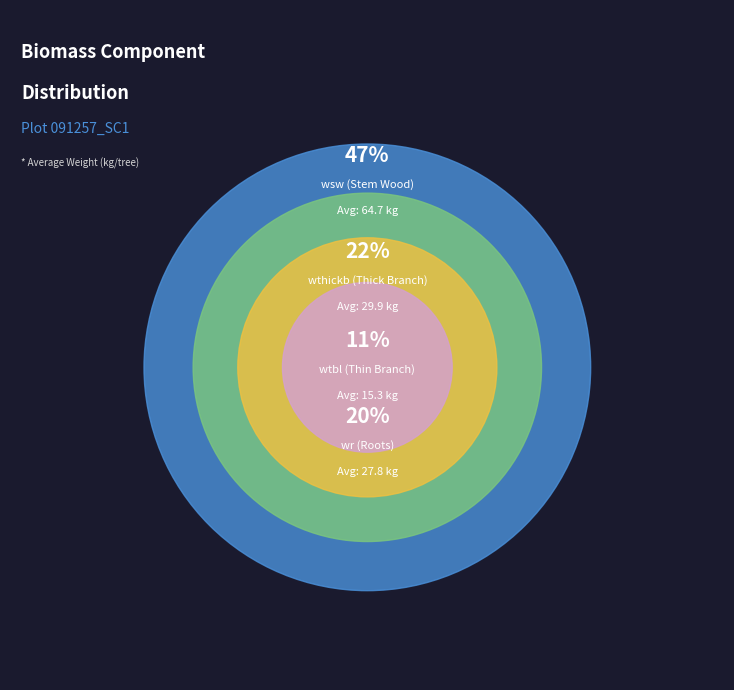

The 10 slice represents 7% of the pie. True or false?

False